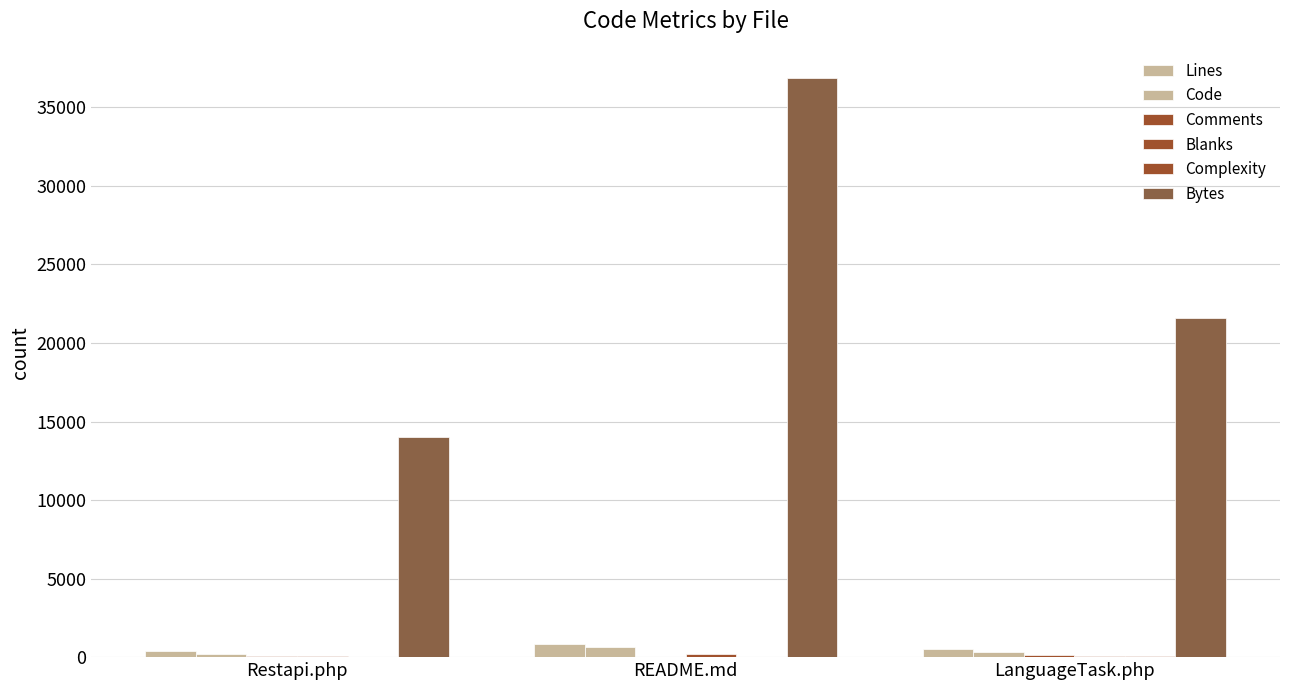

Does the chart contain stacked bars?

No